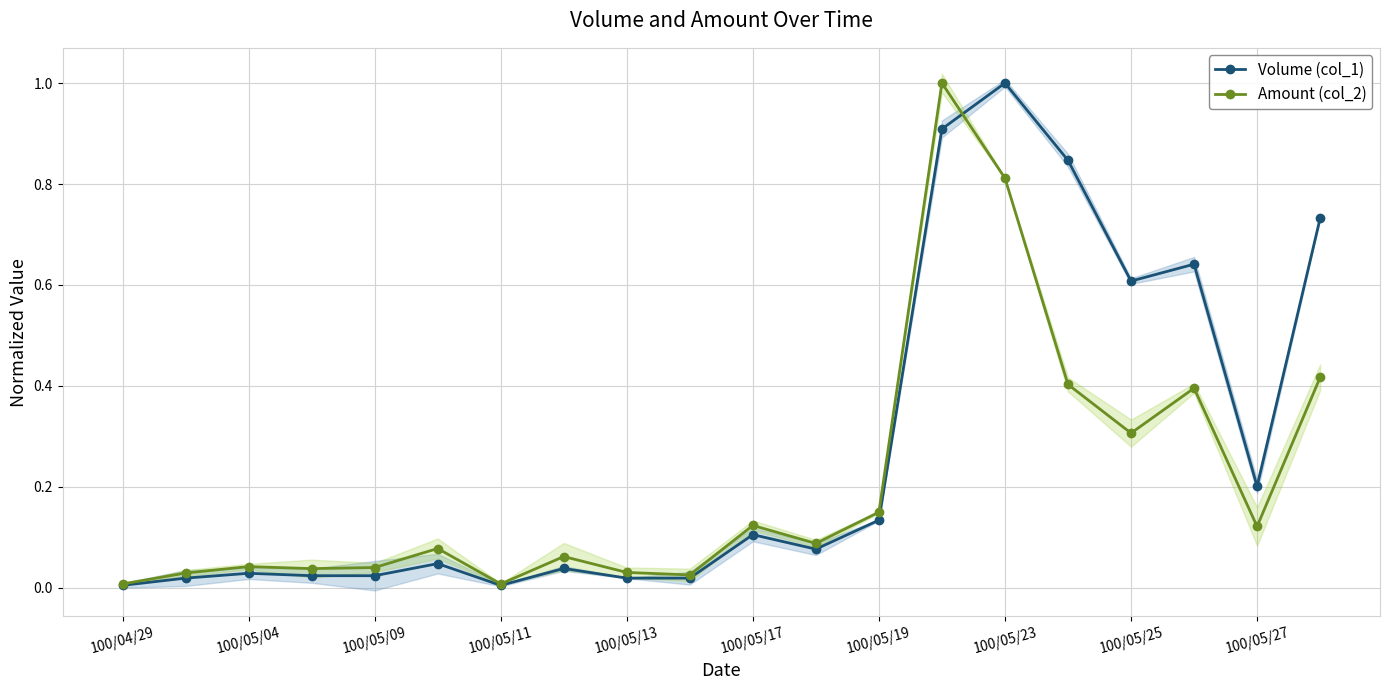

True or false: Amount (col_2) and Volume (col_1) intersect in this chart.

True